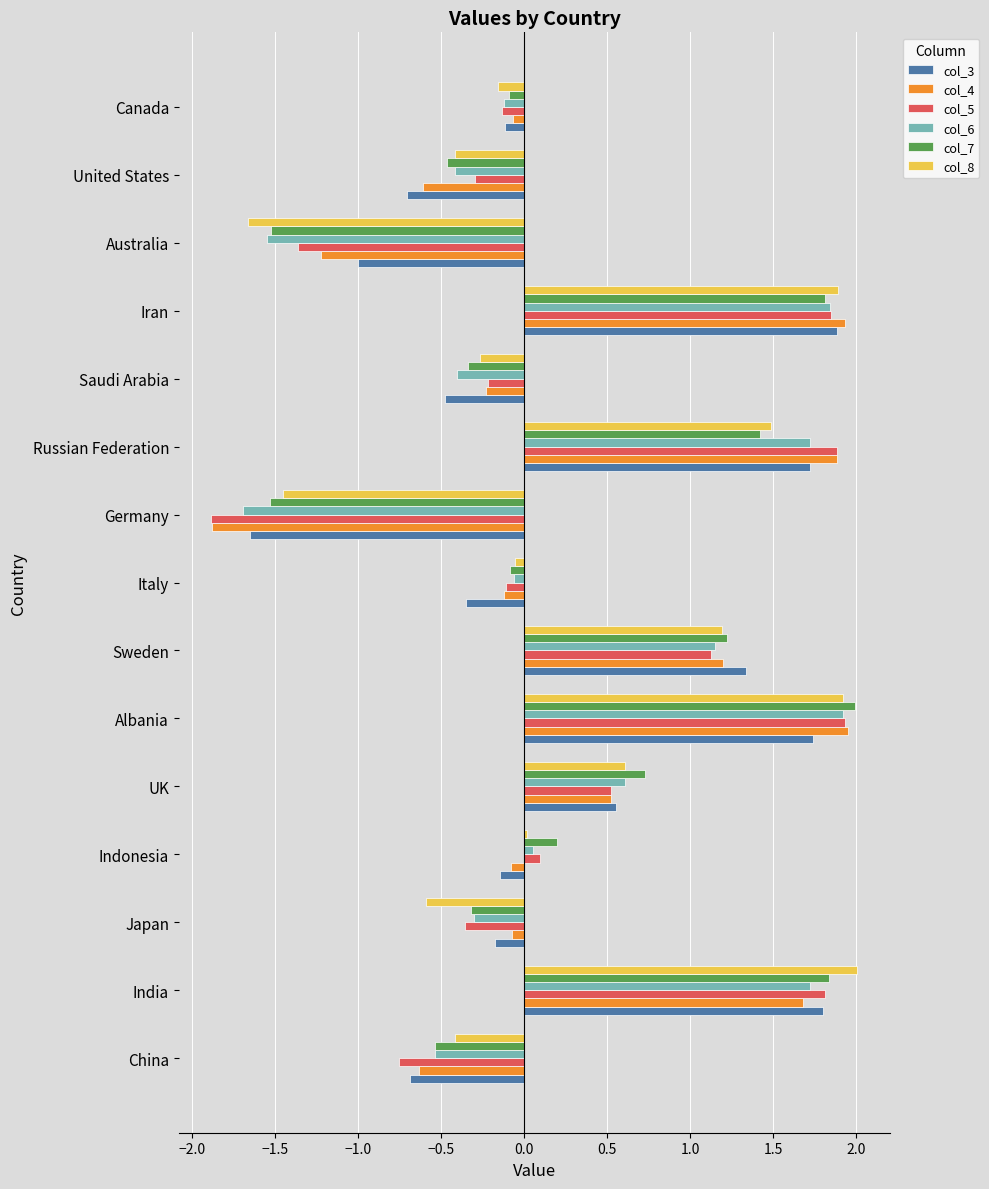

Which category has the lowest value in the col_4 series?

Germany